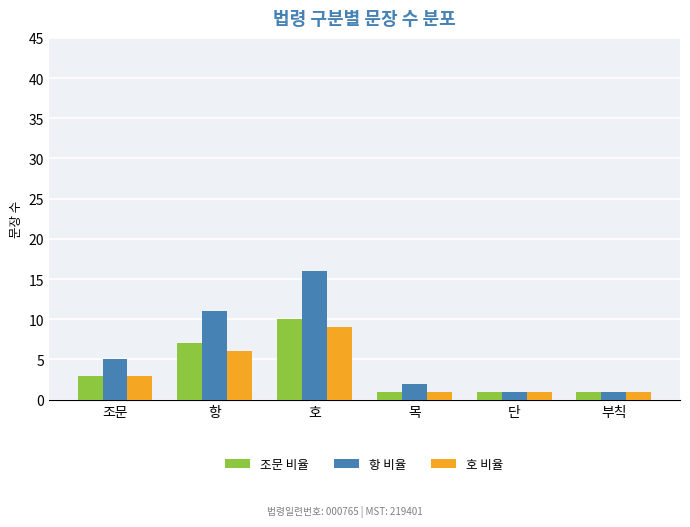

How many groups of bars are there?

6